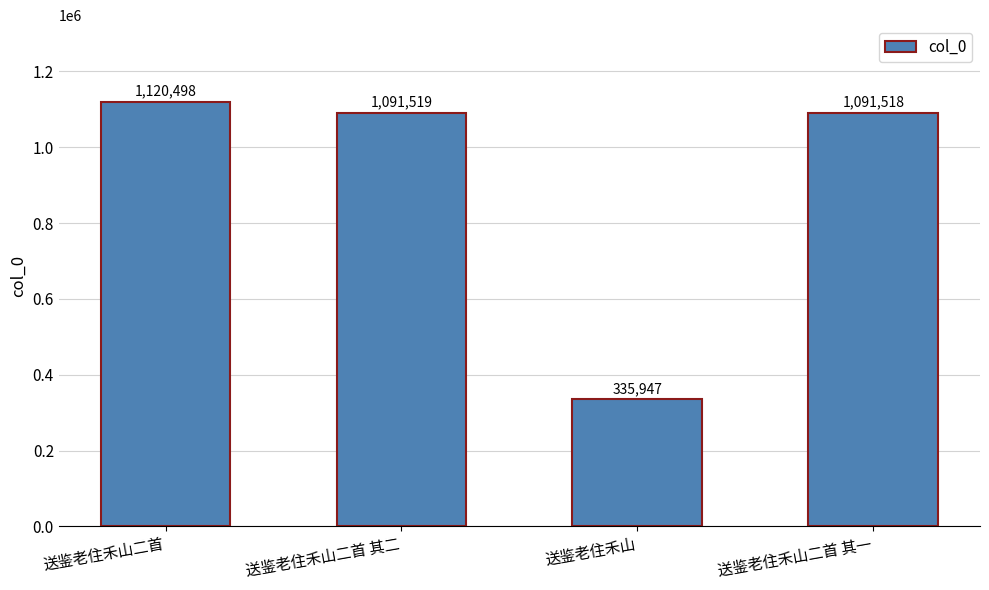

Are the bars horizontal?

No